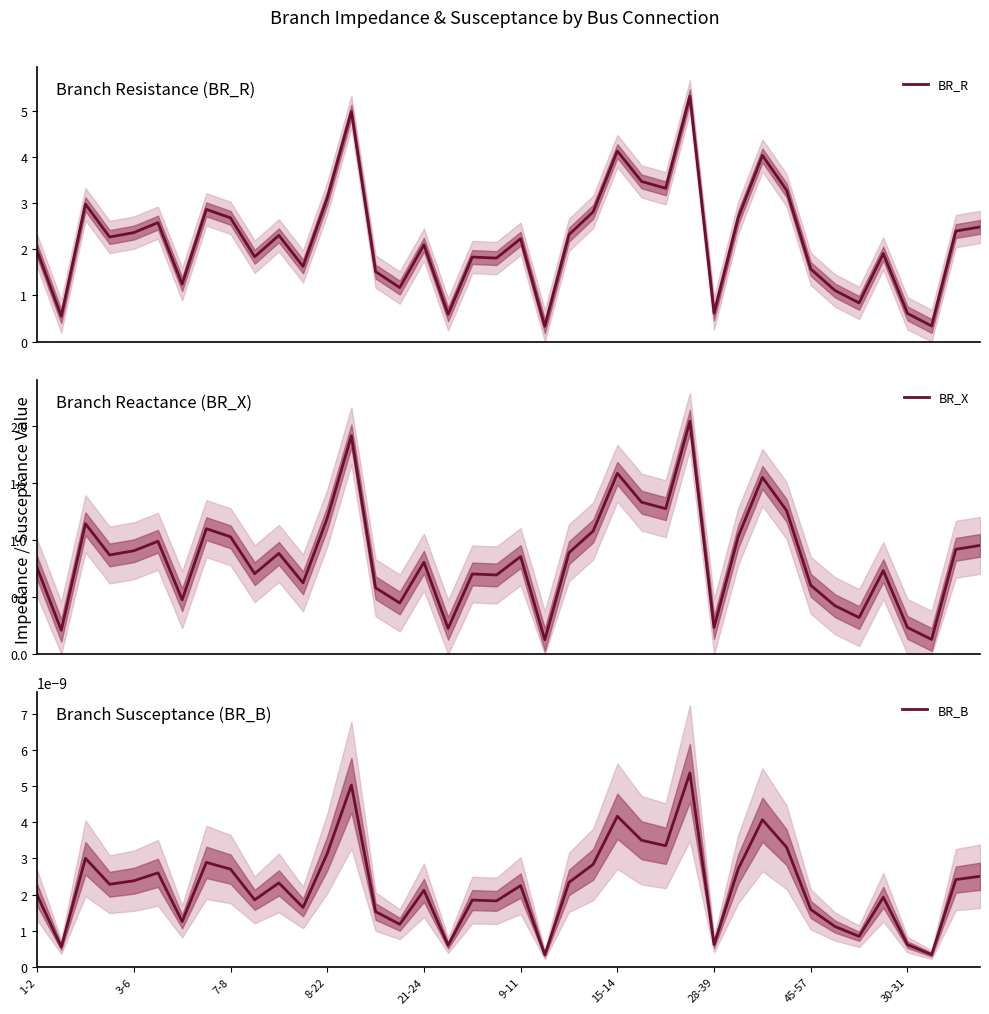

Which series has the widest spread of values?

BR_R